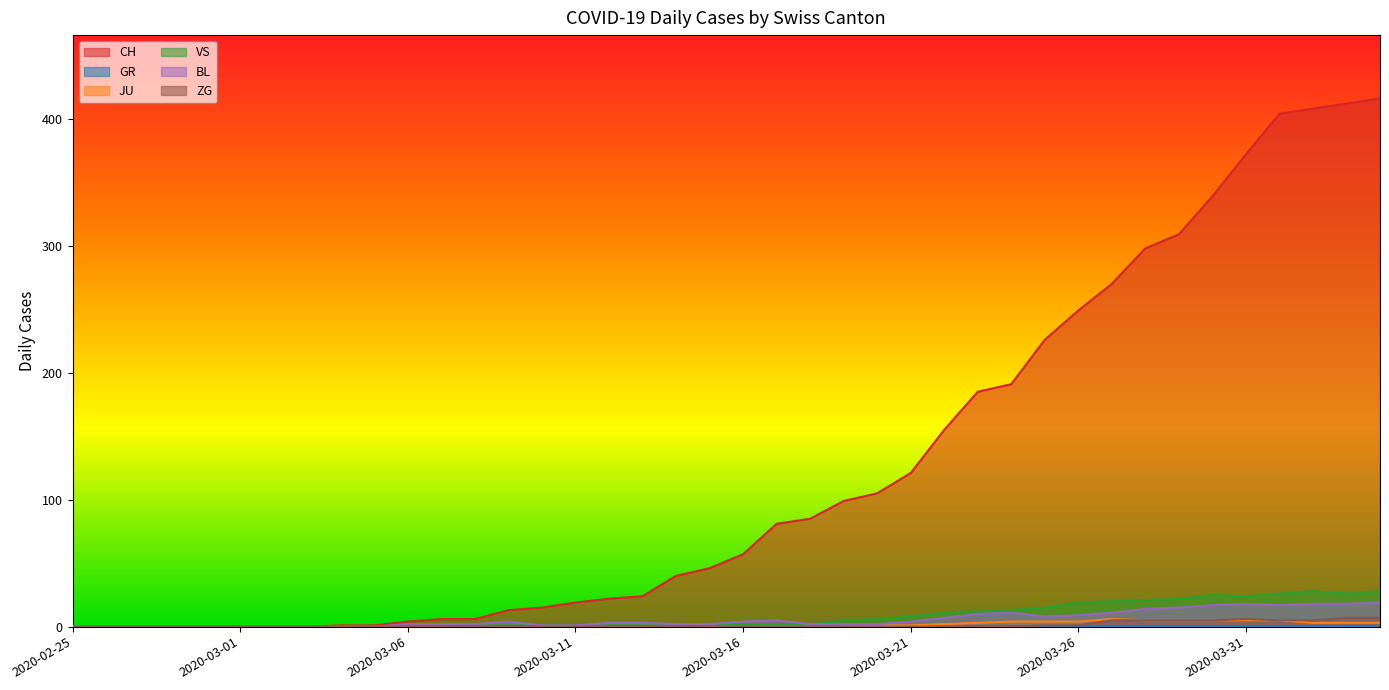

How many lines are shown in the chart?

6